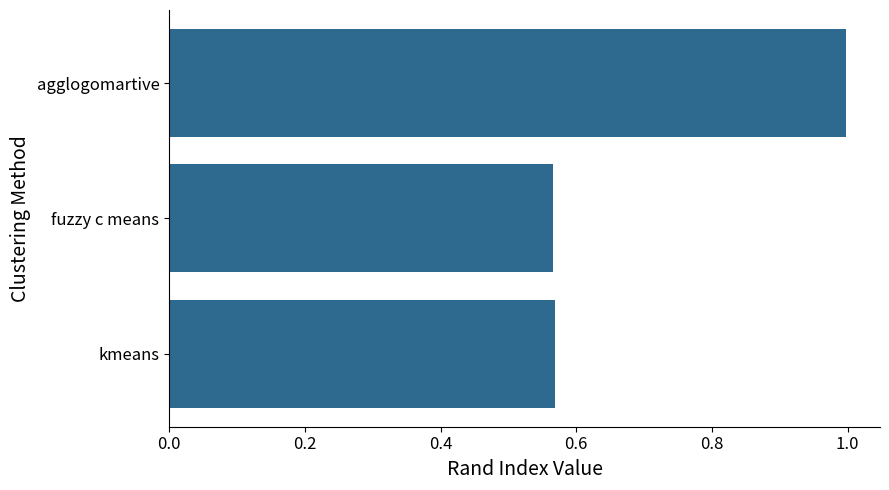

Between fuzzy c means and agglogomartive, which is larger?

agglogomartive